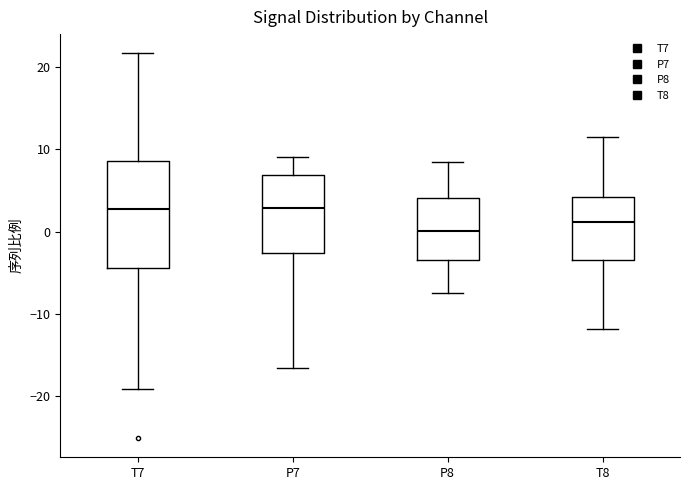

Which box's median line is the lowest?

P8